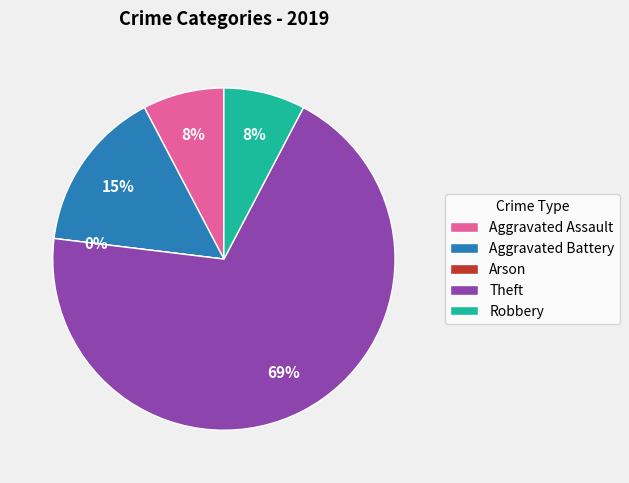

Is Robbery the majority of the pie?

No